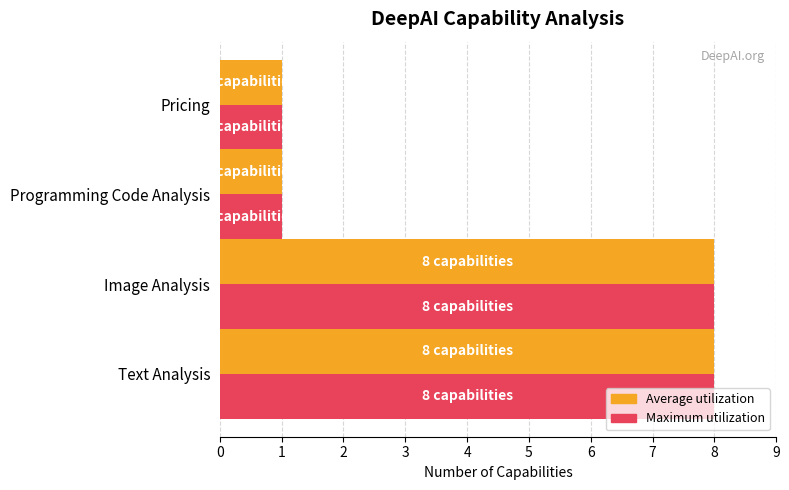

Read the Maximum utilization value at Programming Code Analysis.

1